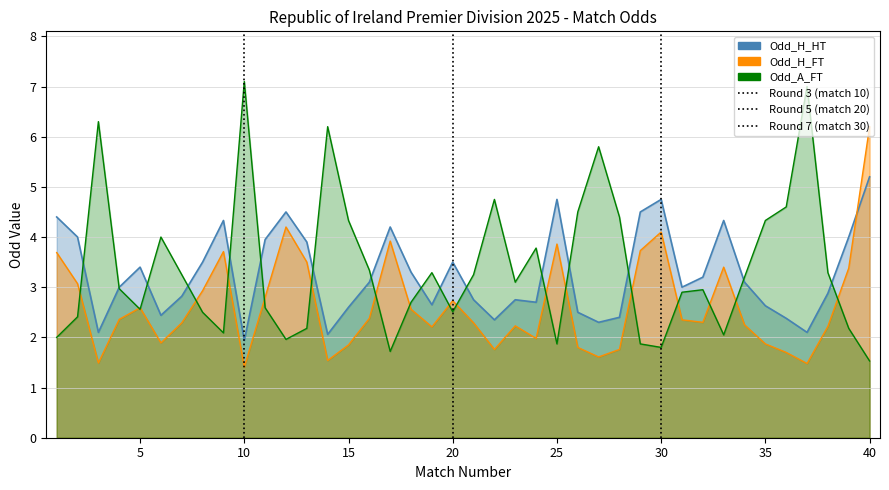

What is the minimum value for Odd_A_FT?

1.5